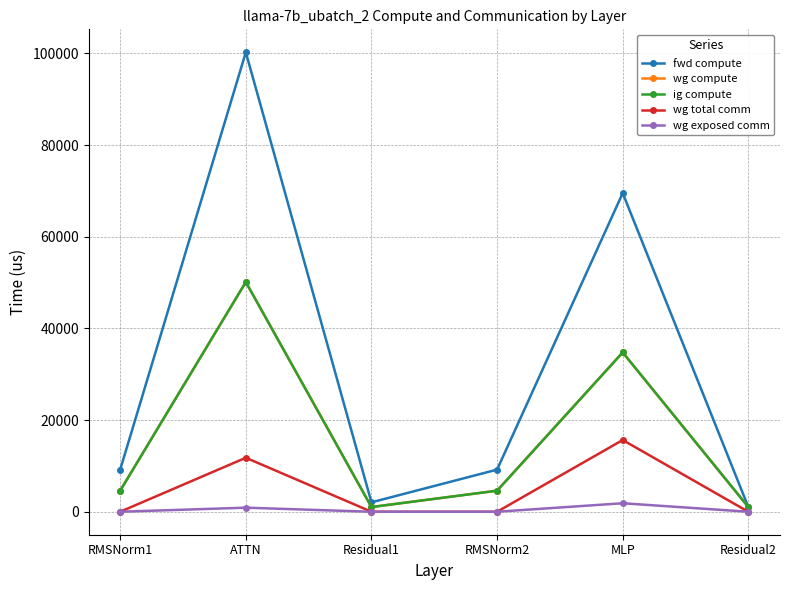

Is this an area chart (filled region under the line)?

No